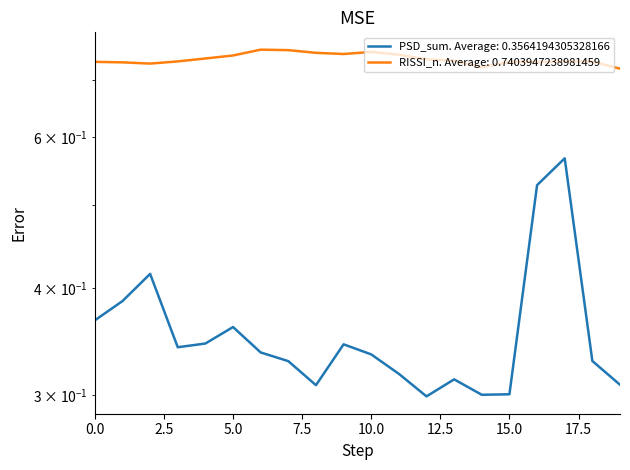

Does the chart display data point markers on the line(s)?

No